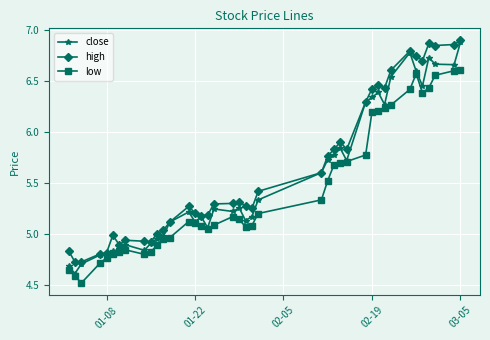

At how many categories does at least one series exceed 6?

12